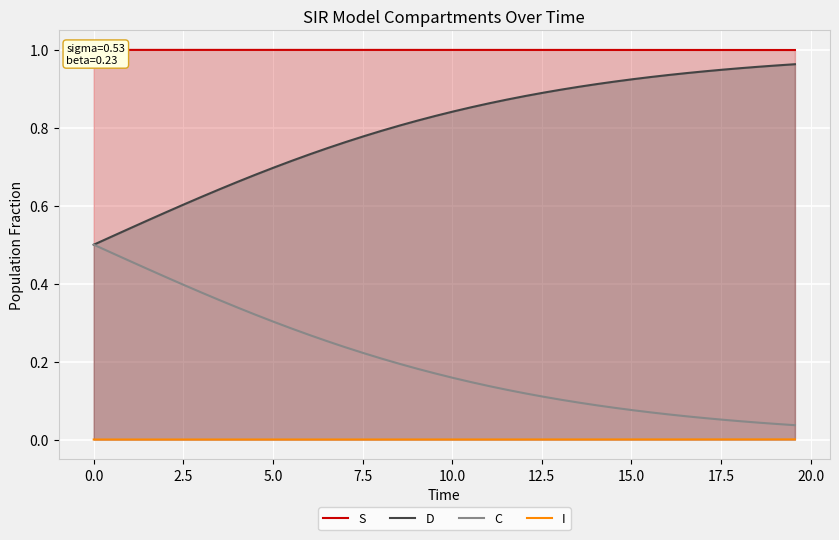

True or false: D and I cross at least once.

False